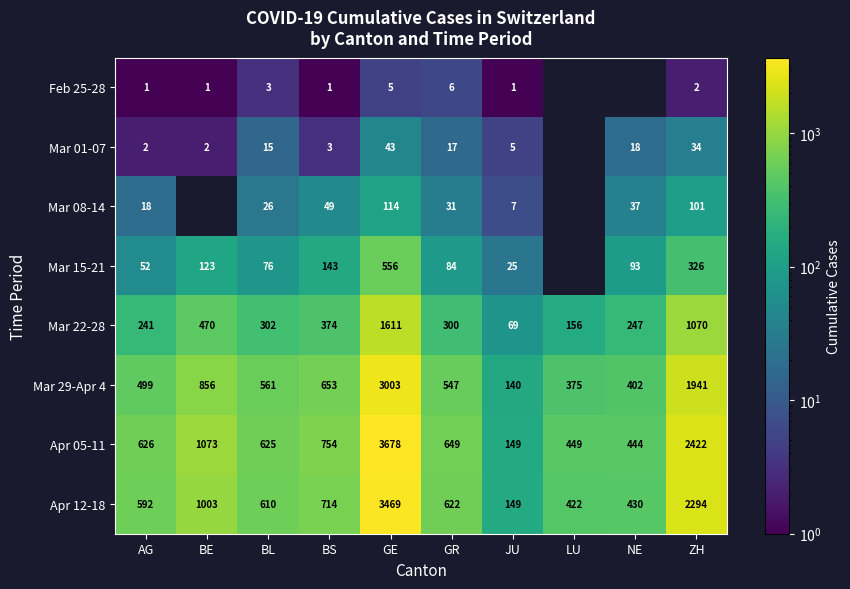

Rank the categories by Apr 12-18 value from lowest to highest.

JU, LU, NE, AG, BL, GR, BS, BE, ZH, GE